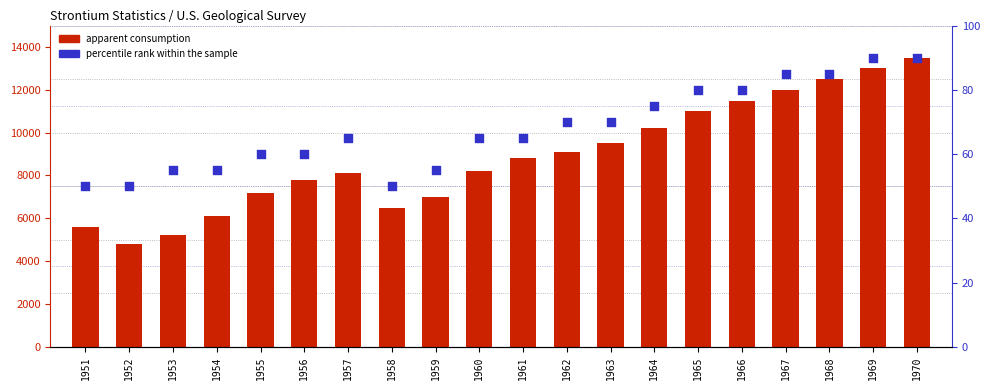

Which series has the largest total across all categories?

apparent consumption